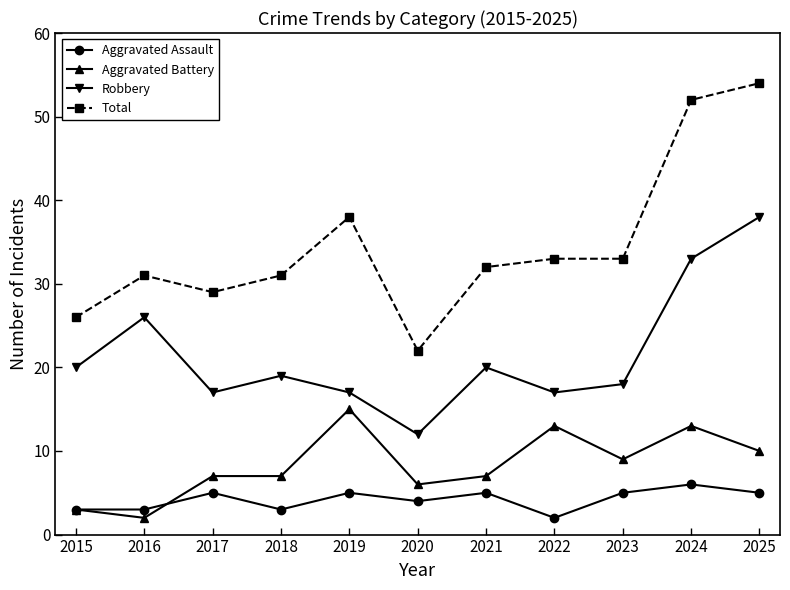

Between 2020 and 2021, which series saw the biggest shift?

Total